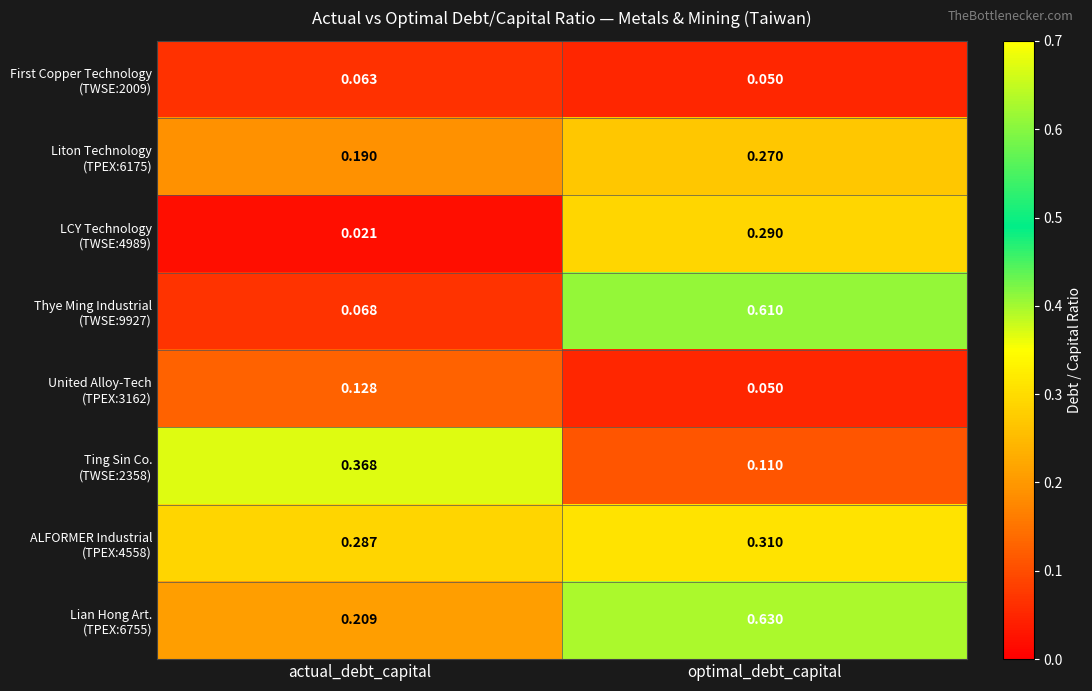

Which label corresponds to the smallest value in the chart?

actual_debt_capital